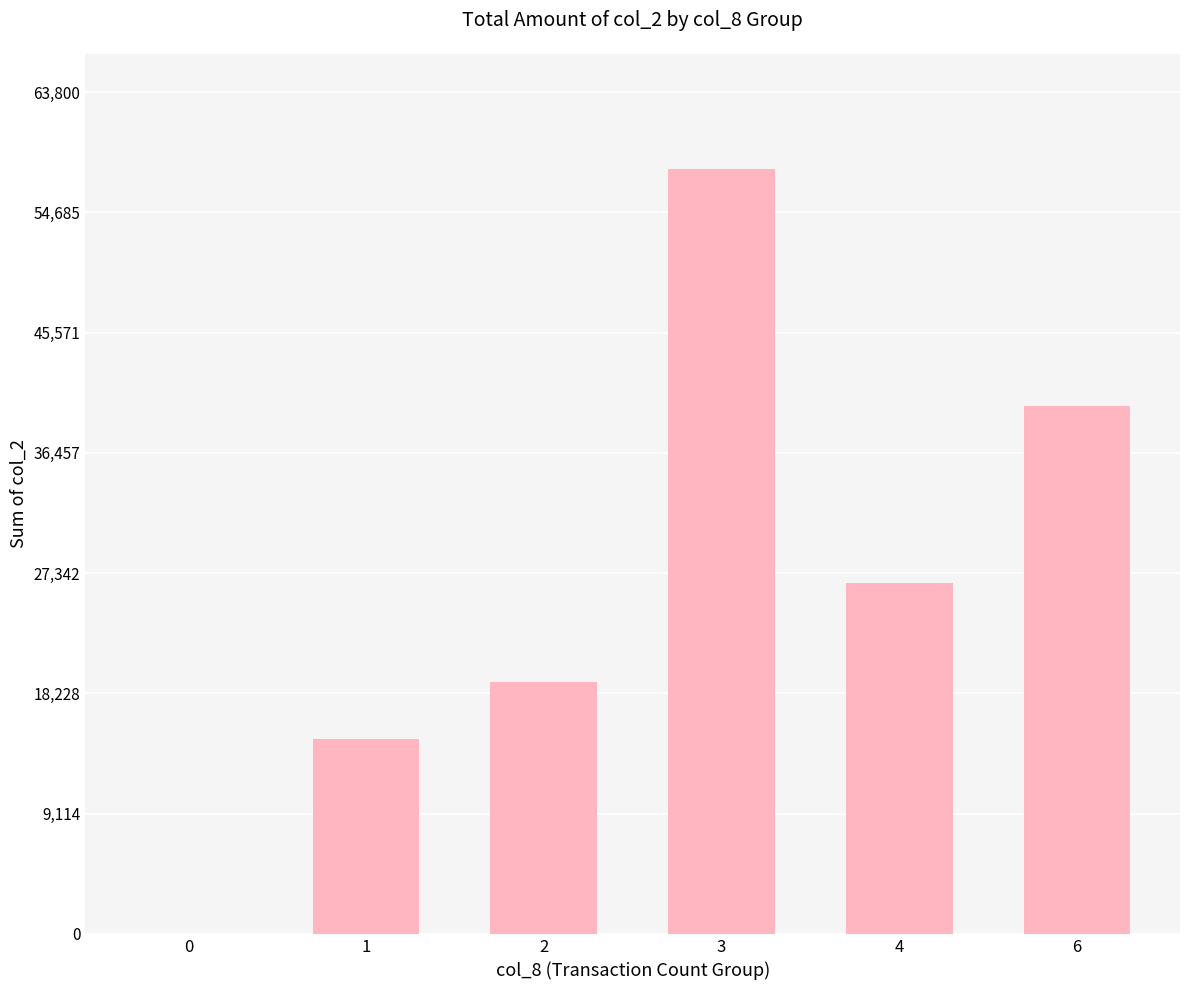

What is the maximum value shown in the chart?

58000